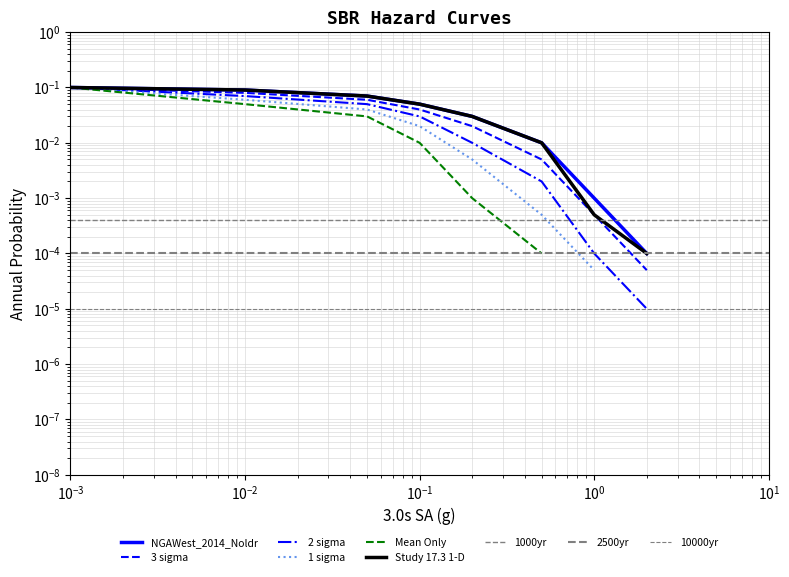

What is the label of the 6th point from the right?

$\mathdefault{10^{-2}}$